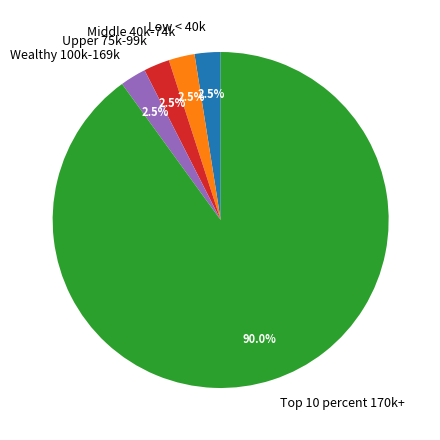

Is there any slice that represents more than half of the pie?

Yes